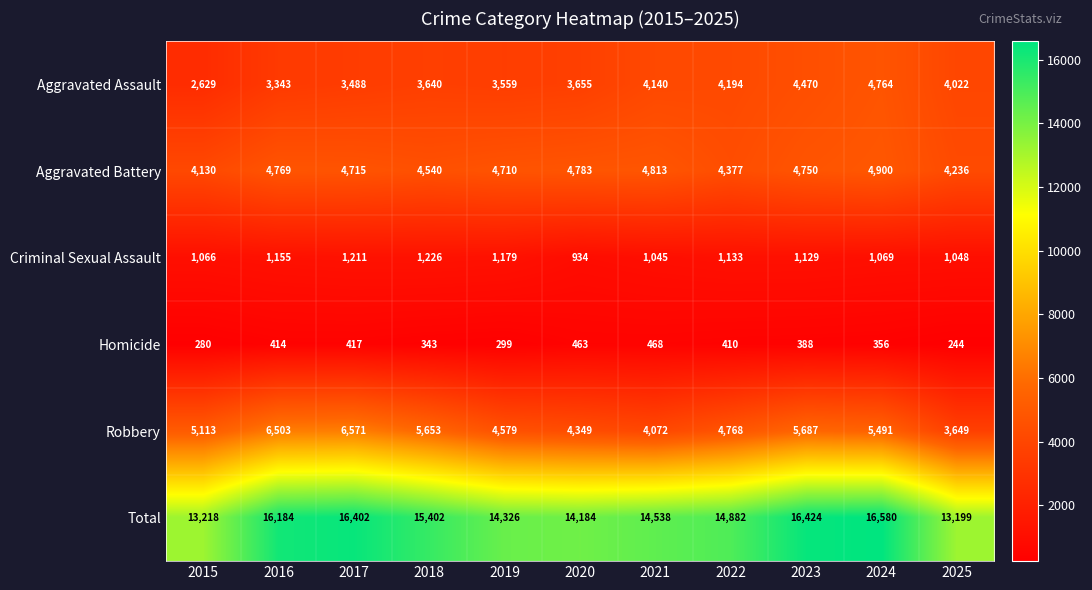

At how many categories does at least one series exceed 6427?

11